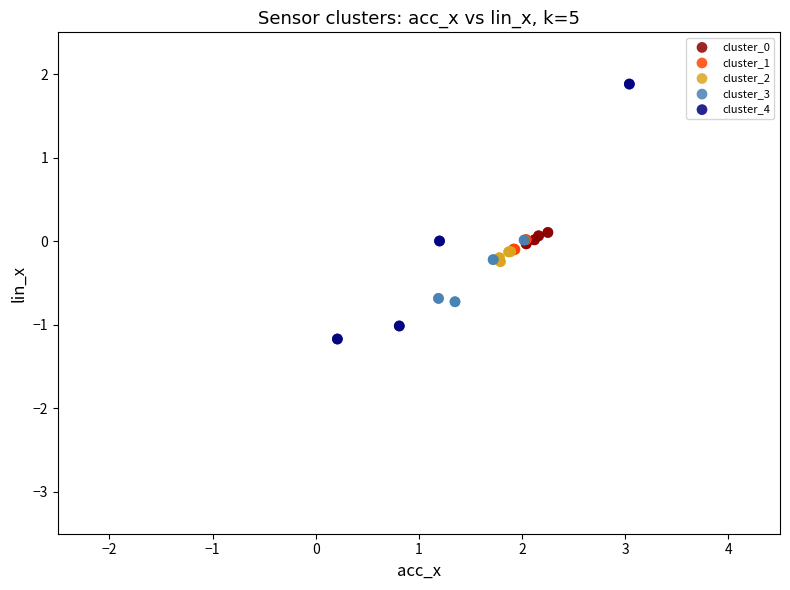

Which series contains the lowest Y value?

cluster_4